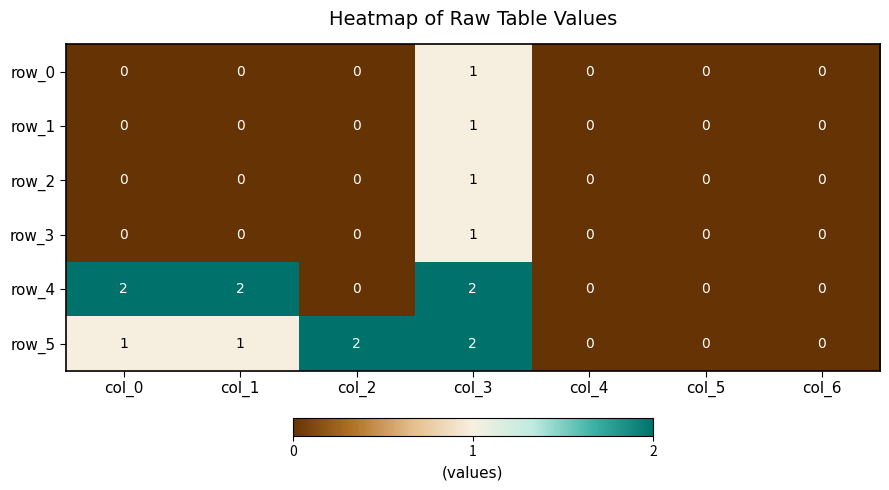

How many positive values does the row_4 series have?

3